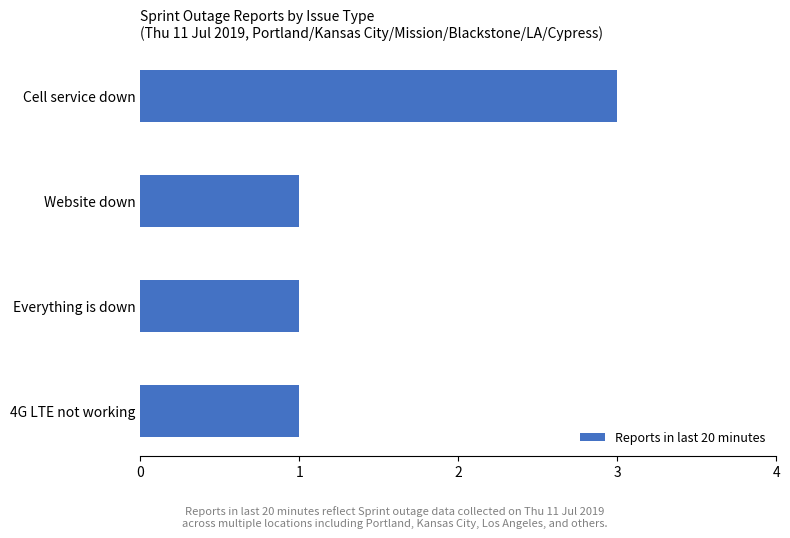

Are the bars horizontal?

Yes